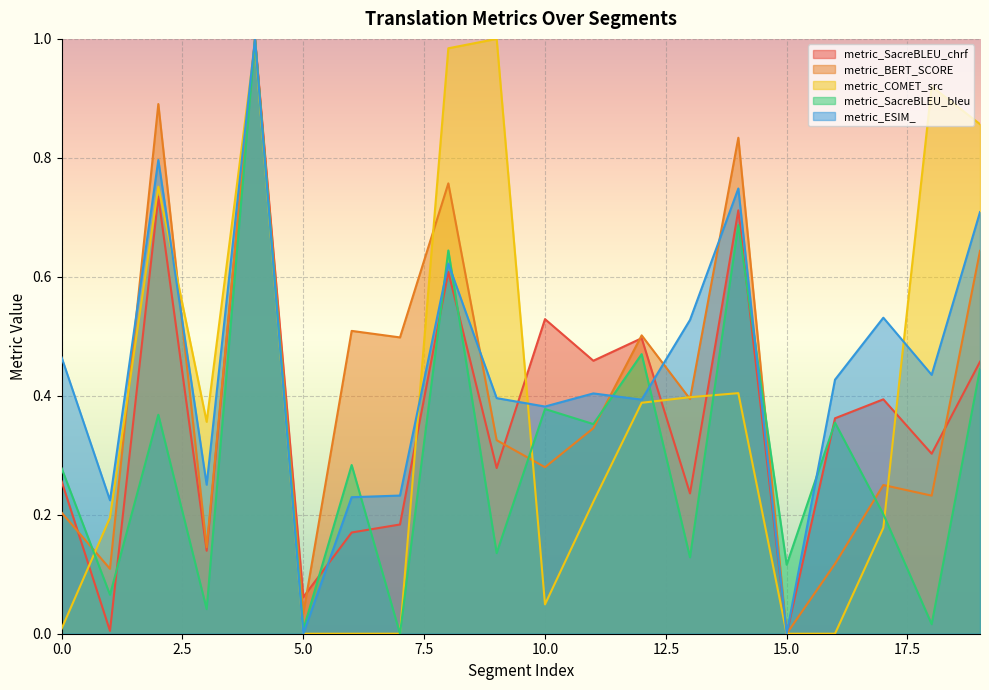

How many lines are shown in the chart?

5